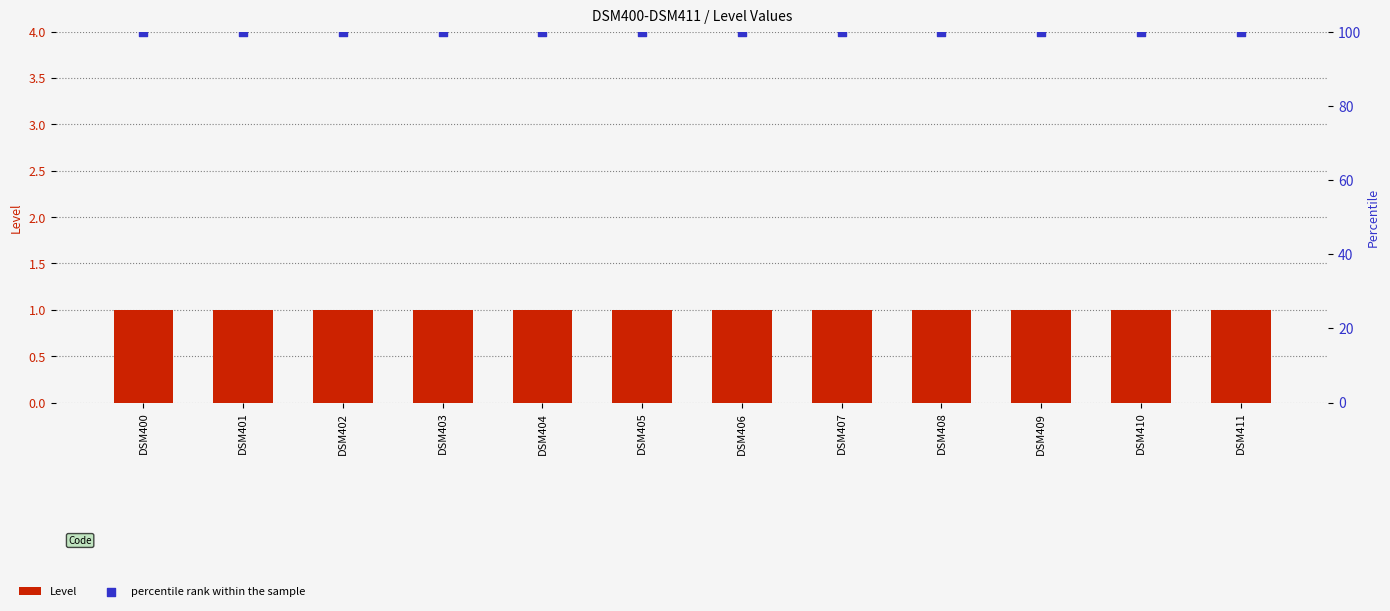

At which category is the sum across all series the highest?

DSM400